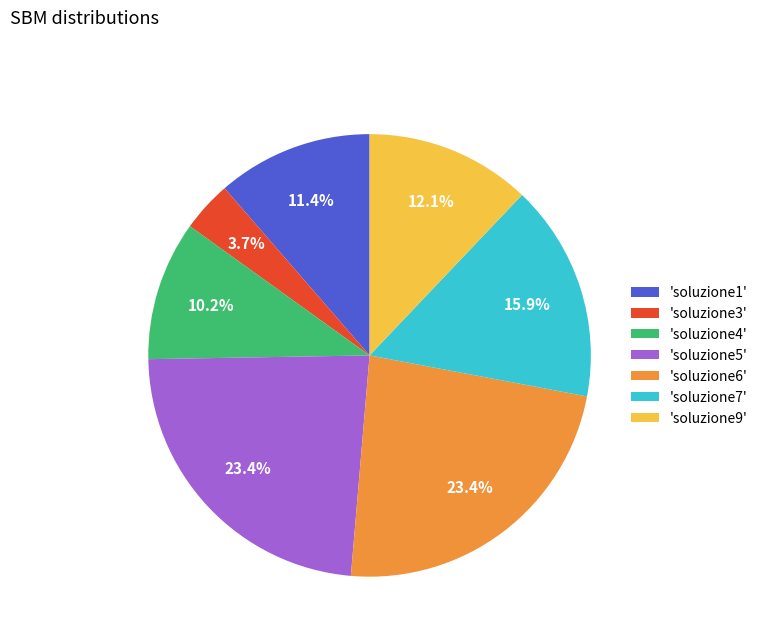

Is there a majority slice in this chart?

No